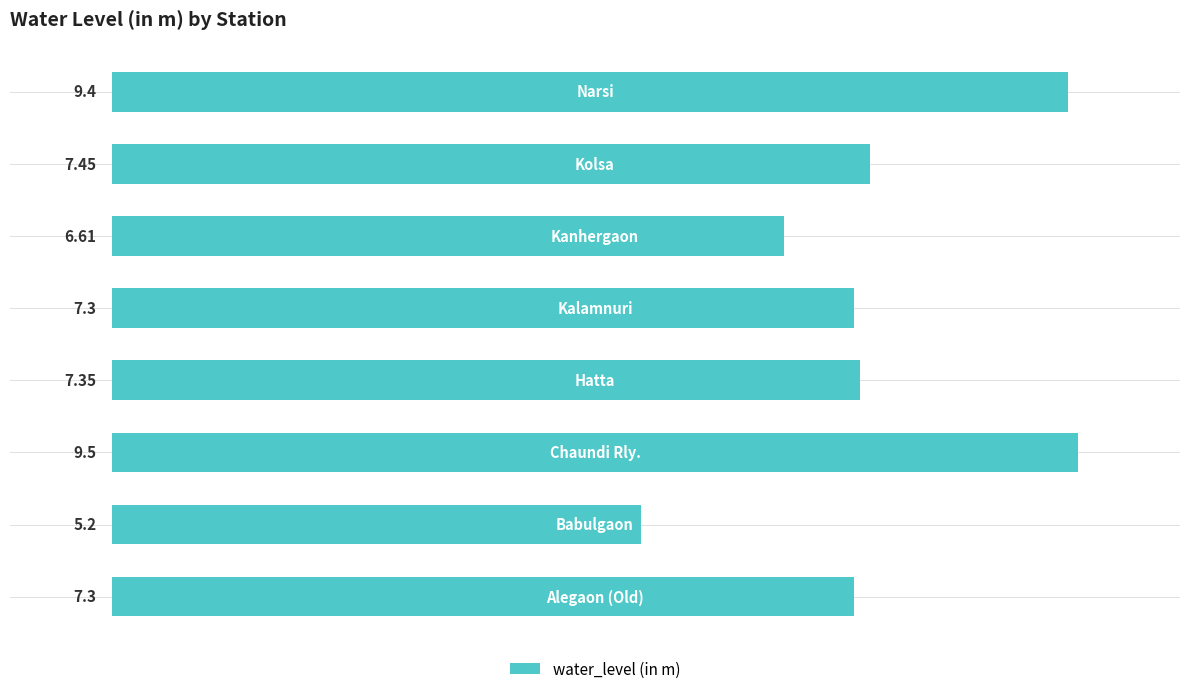

What is the sum of all values?

60.1